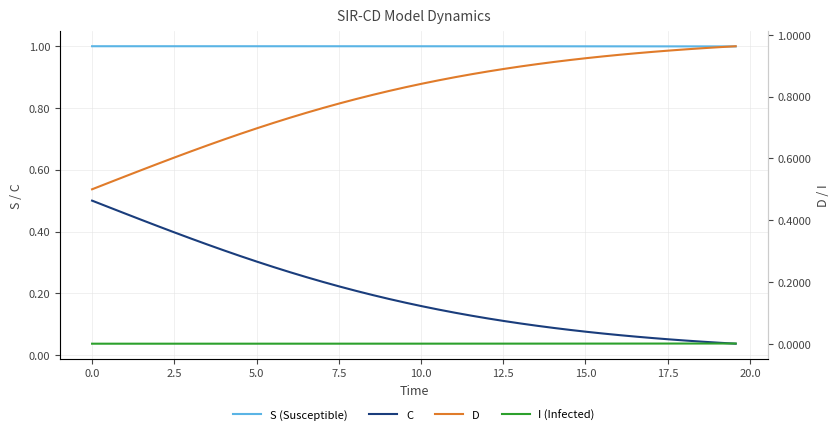

What are all the series names shown in the legend?

S (Susceptible), C, D, I (Infected)